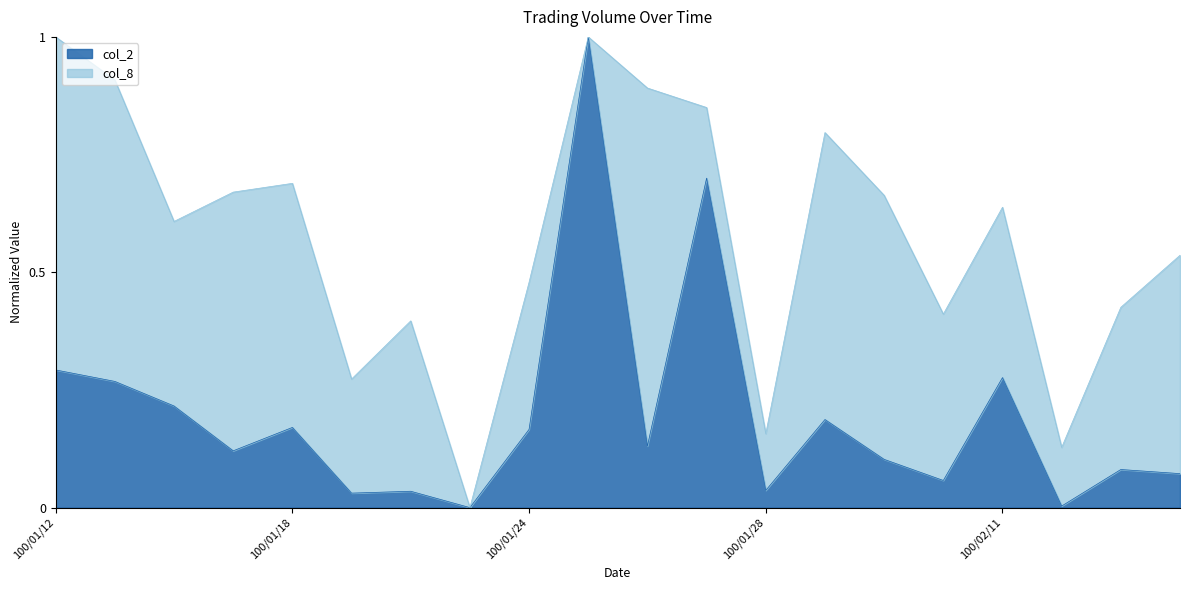

How many interior local peaks (higher than both neighbors) does the data have?

7